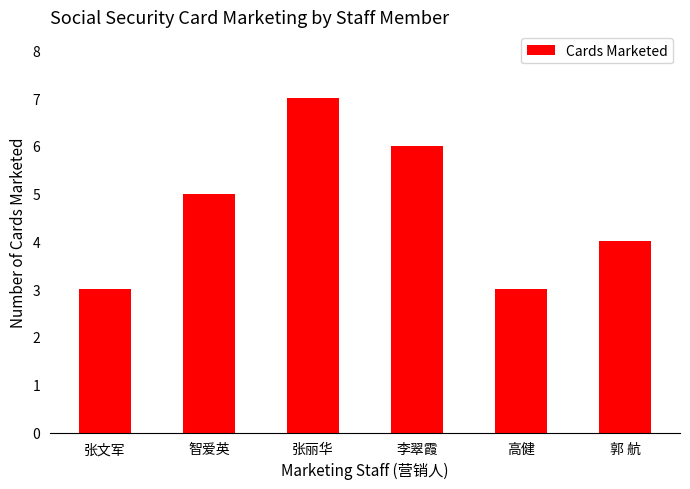

What is the greatest value displayed?

7